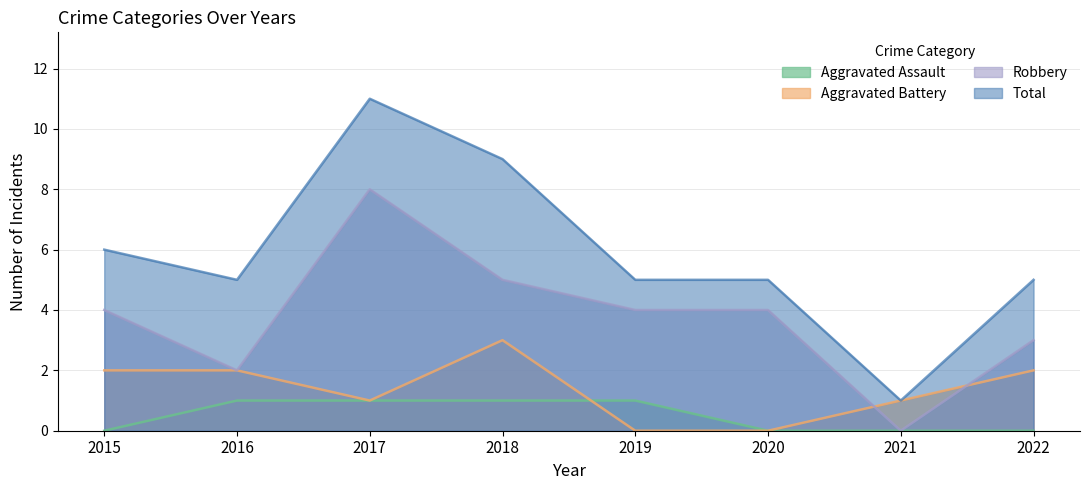

Reading left to right, extract all data points from this chart.

Aggravated Assault: 0	1	1	1	1	0	0	0
Aggravated Battery: 2	2	1	3	0	0	1	2
Robbery: 4	2	8	5	4	4	0	3
Total: 6	5	11	9	5	5	1	5